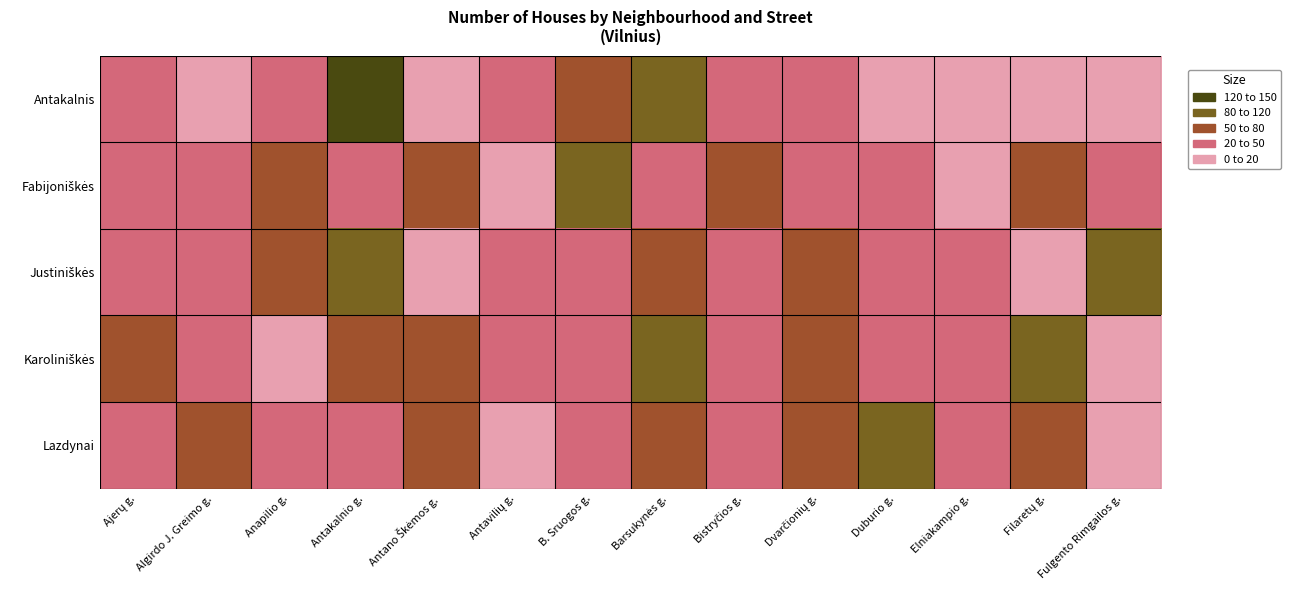

What is the smallest value displayed?

7